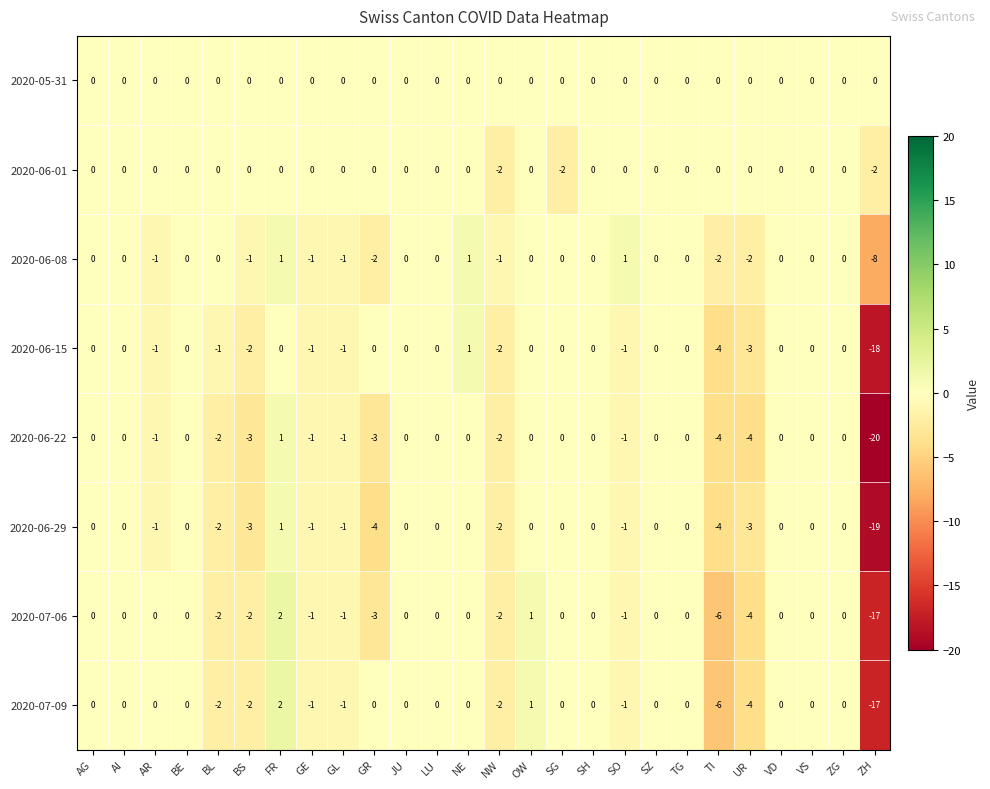

Where is 2020-07-09 nearest to the value -7?

TI